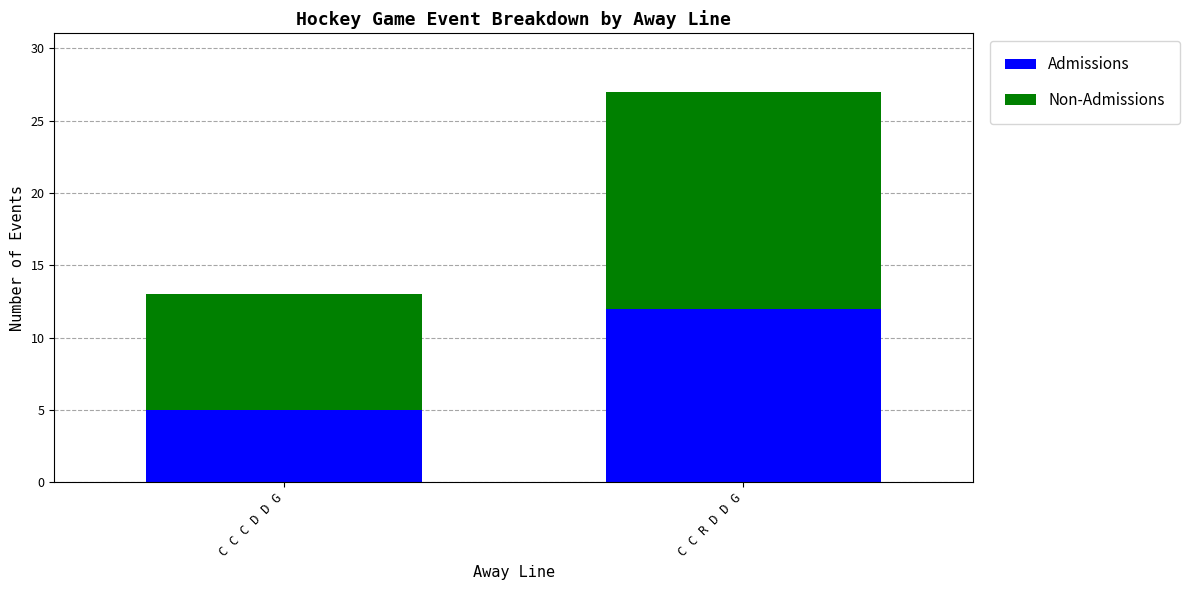

True or false: Admissions has a value of 3 at C C C D D G.

False